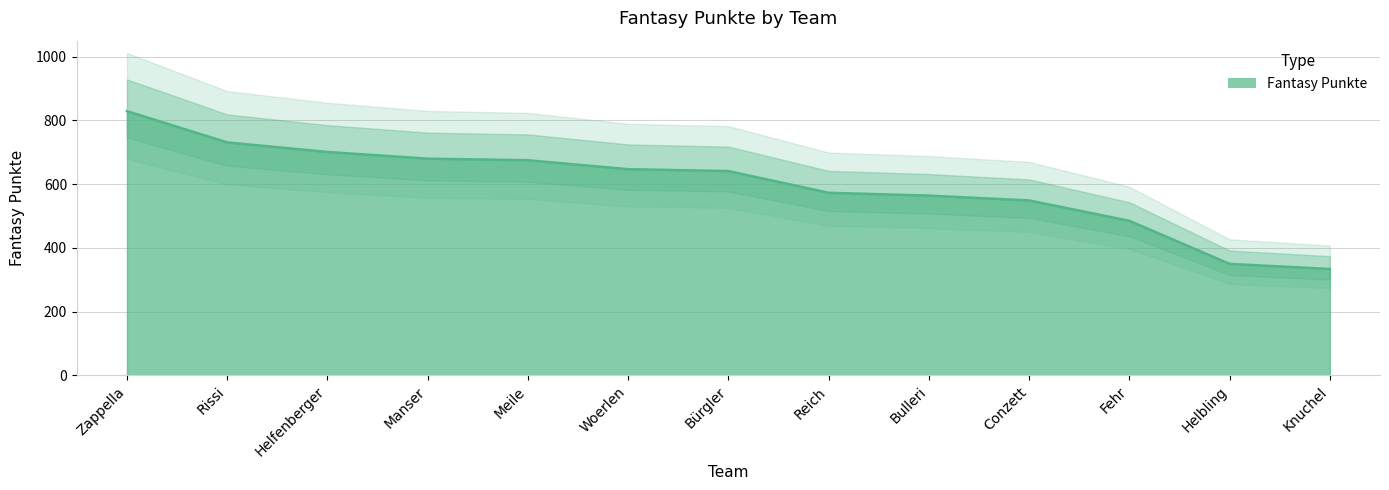

What is the change in value from Meile to Bürgler?

-34